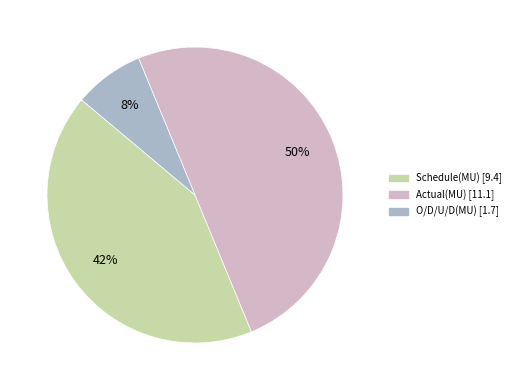

Is it true that Actual(MU) is 50% of the pie?

True